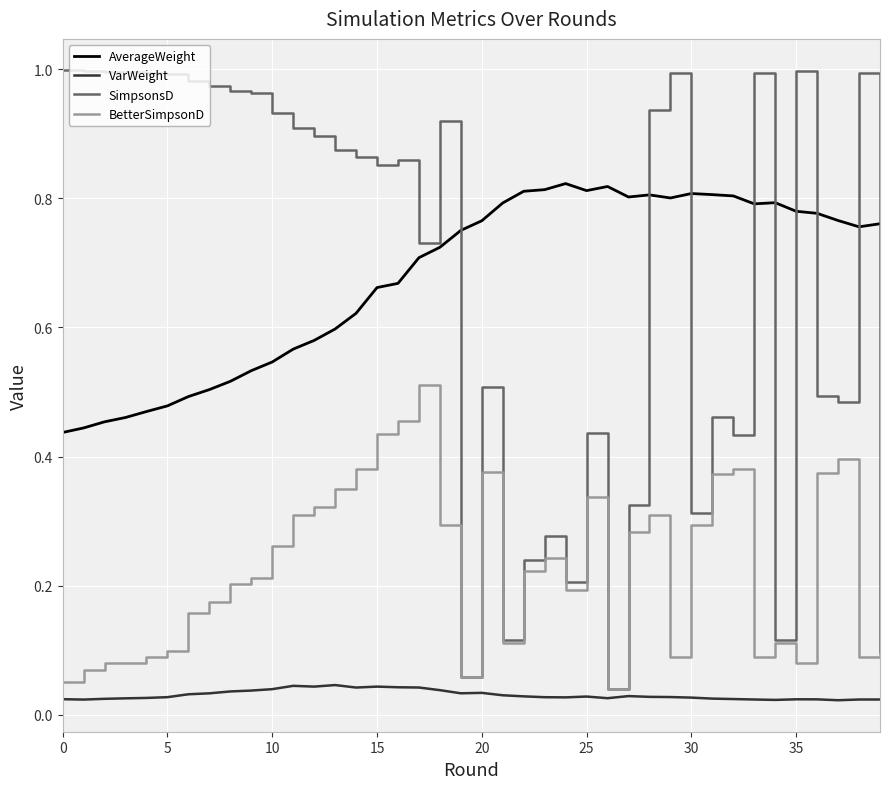

After their last crossing, which series has the higher values: SimpsonsD or AverageWeight?

AverageWeight